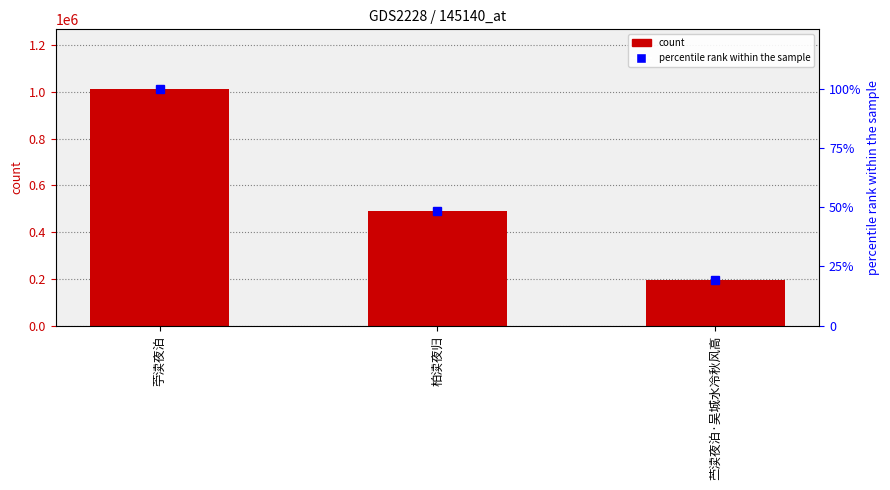

At how many categories does at least one series exceed 145934?

3